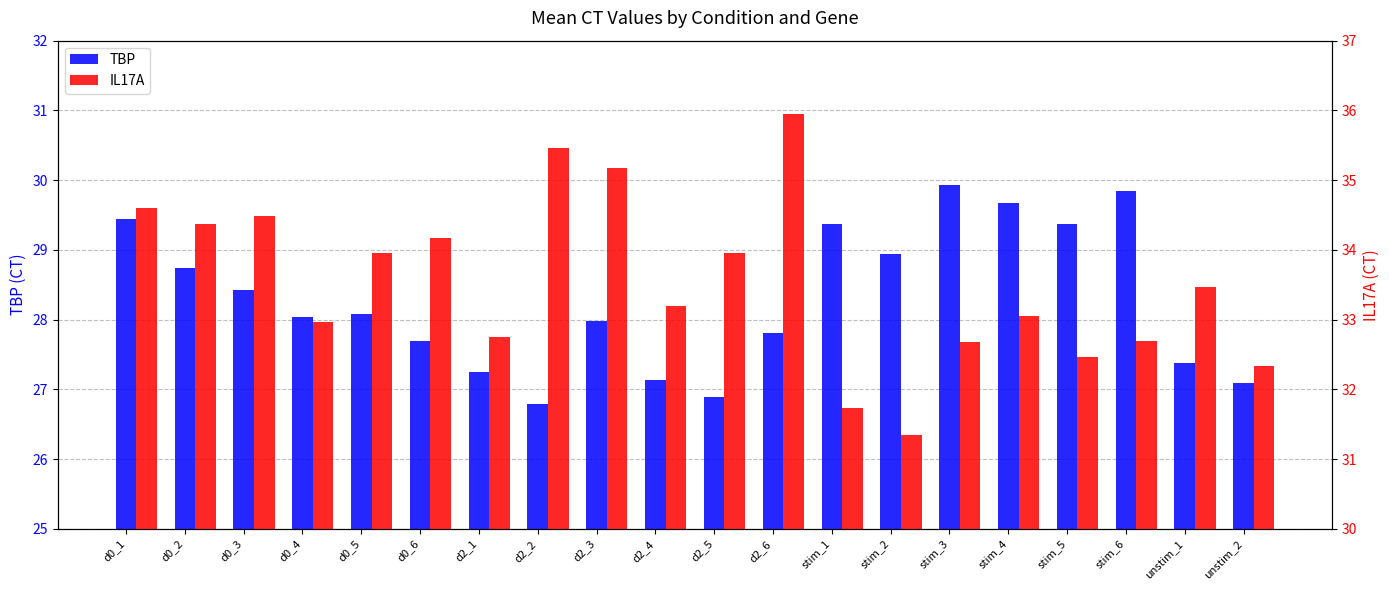

Reading left to right, list all the values displayed in this chart.

TBP: d0_1=29.4	d0_2=28.7	d0_3=28.4	d0_4=28.0	d0_5=28.1	d0_6=27.7	d2_1=27.2	d2_2=26.8	d2_3=28.0	d2_4=27.1	d2_5=26.9	d2_6=27.8	stim_1=29.4	stim_2=28.9	stim_3=29.9	stim_4=29.7	stim_5=29.4	stim_6=29.8	unstim_1=27.4	unstim_2=27.1
IL17A: d0_1=34.6	d0_2=34.4	d0_3=34.5	d0_4=33.0	d0_5=34.0	d0_6=34.2	d2_1=32.7	d2_2=35.5	d2_3=35.2	d2_4=33.2	d2_5=33.9	d2_6=35.9	stim_1=31.7	stim_2=31.3	stim_3=32.7	stim_4=33.1	stim_5=32.5	stim_6=32.7	unstim_1=33.5	unstim_2=32.3